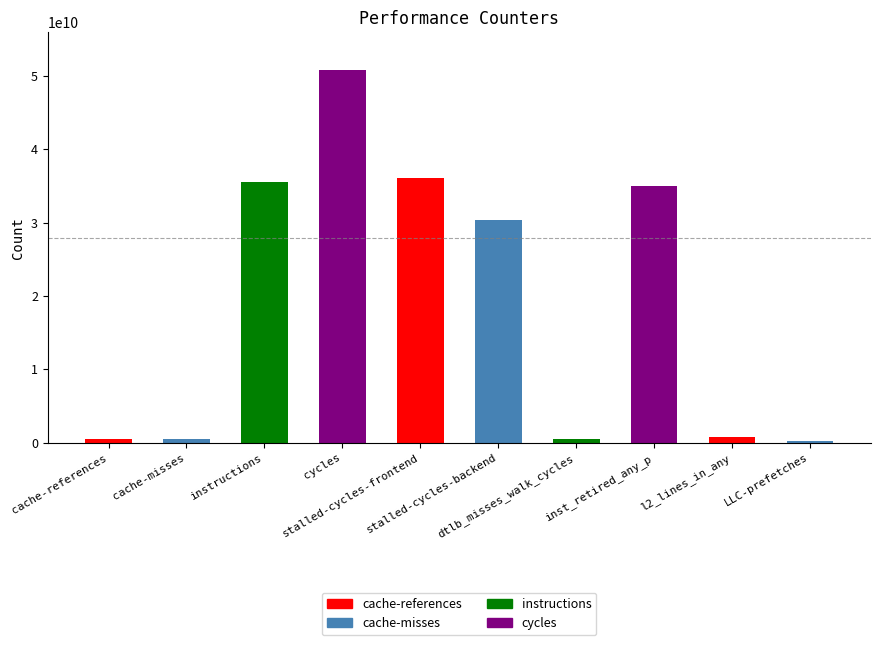

What is the difference between the maximum and minimum values?

50580986637